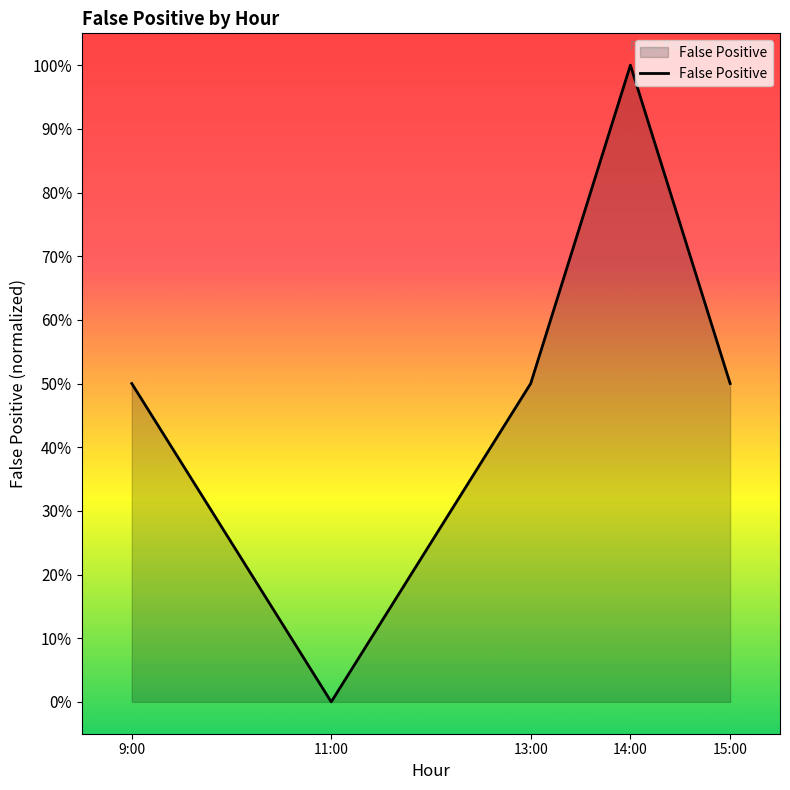

Reading left to right, list all the values displayed in this chart.

0.5	0.0	0.5	1.0	0.5